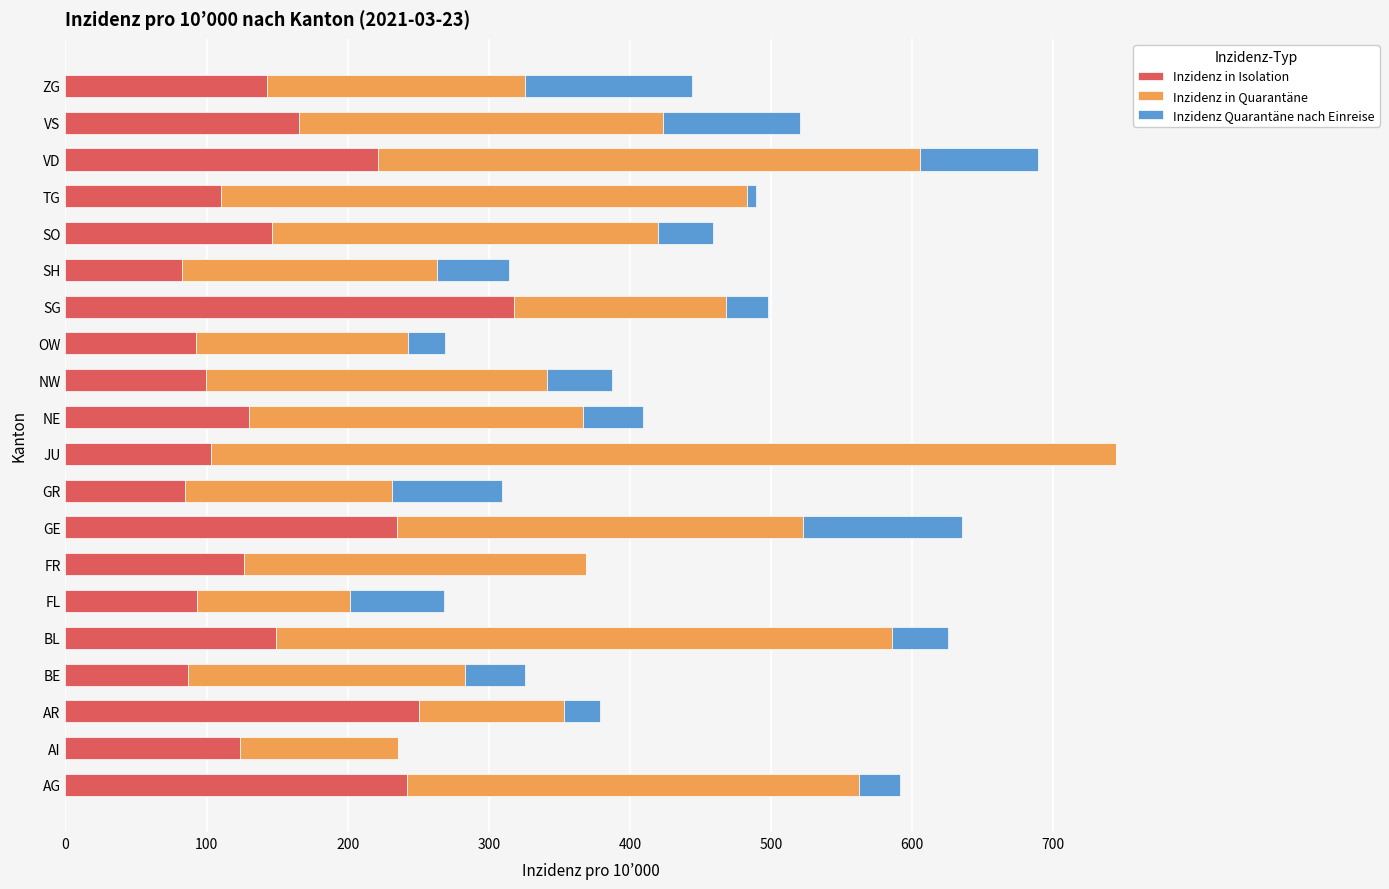

What is the approximate value of Inzidenz in Isolation at NE?

130.3